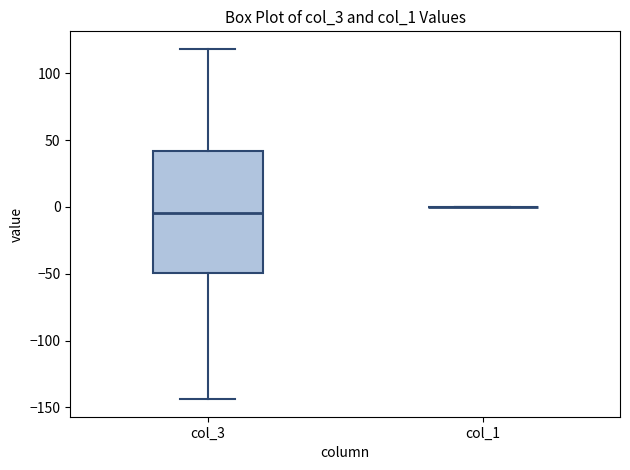

Reading left to right, read every box against the y-axis: the position of its median line, the range the box covers, and the ends of its whiskers. The values are not printed on the chart, so give them approximately, as read against the axis.

col_3: median -5, box -50 to 40, whiskers -145 to 120
col_1: box collapsed to a line at 0, whiskers 0 to 0